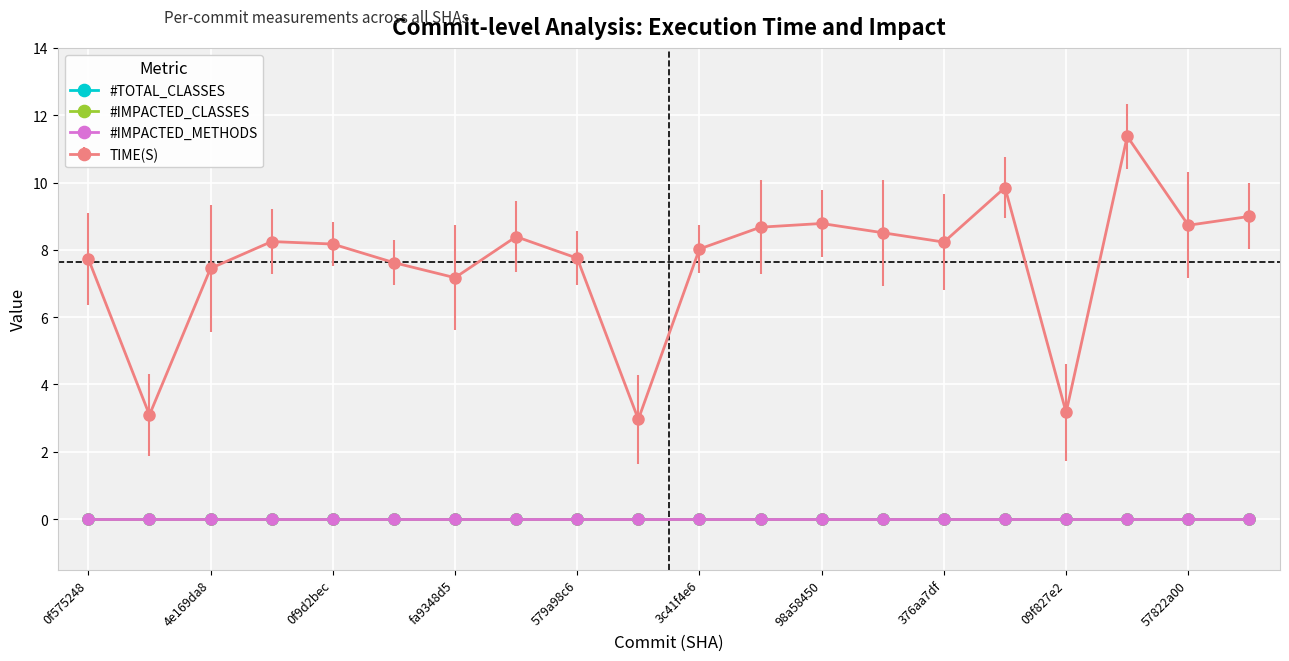

True or false: #TOTAL_CLASSES has more than 0 points higher than both neighbors.

False